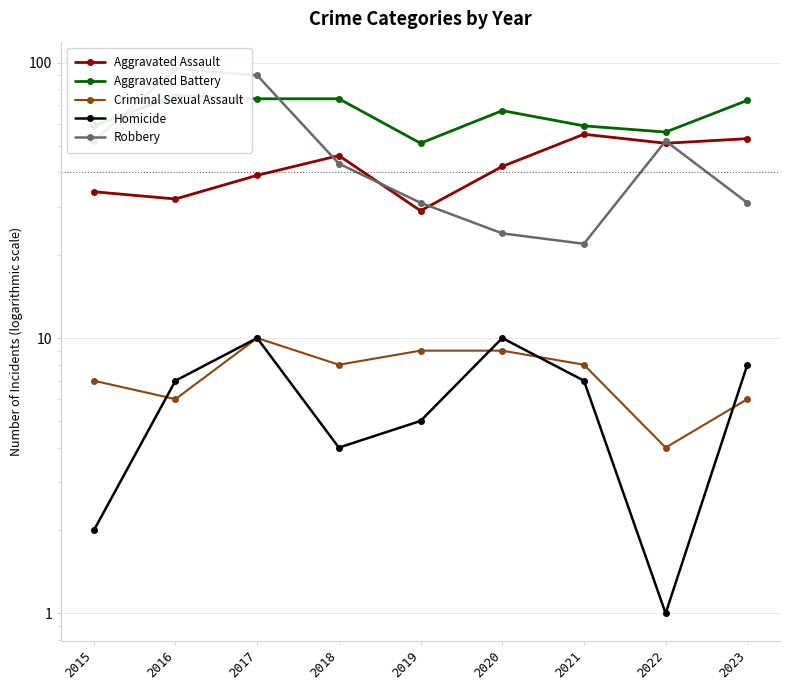

What is the difference between the maximum and second lowest values in the Aggravated Battery series?

20